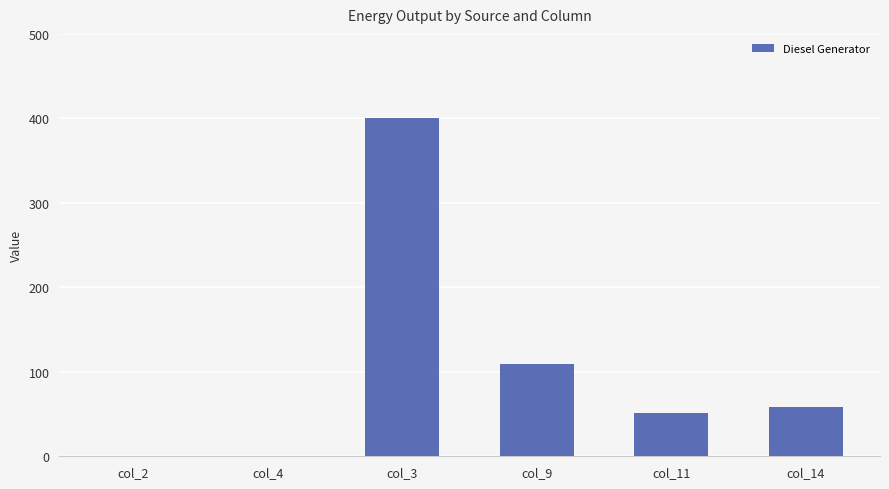

At which category does the chart reach its peak across all series?

col_3